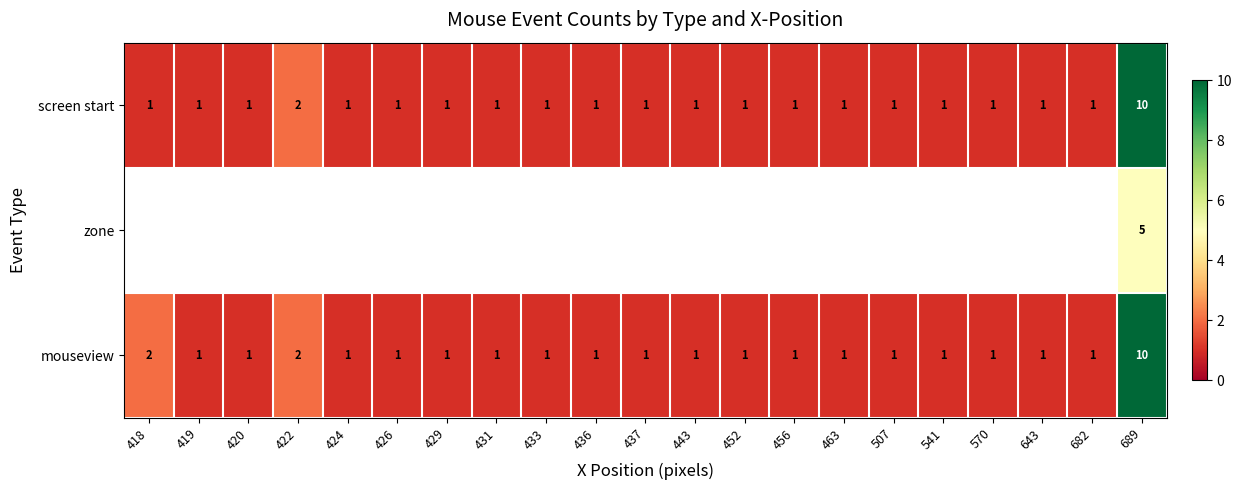

True or false: mouseview has a value of 1 at 443.

True